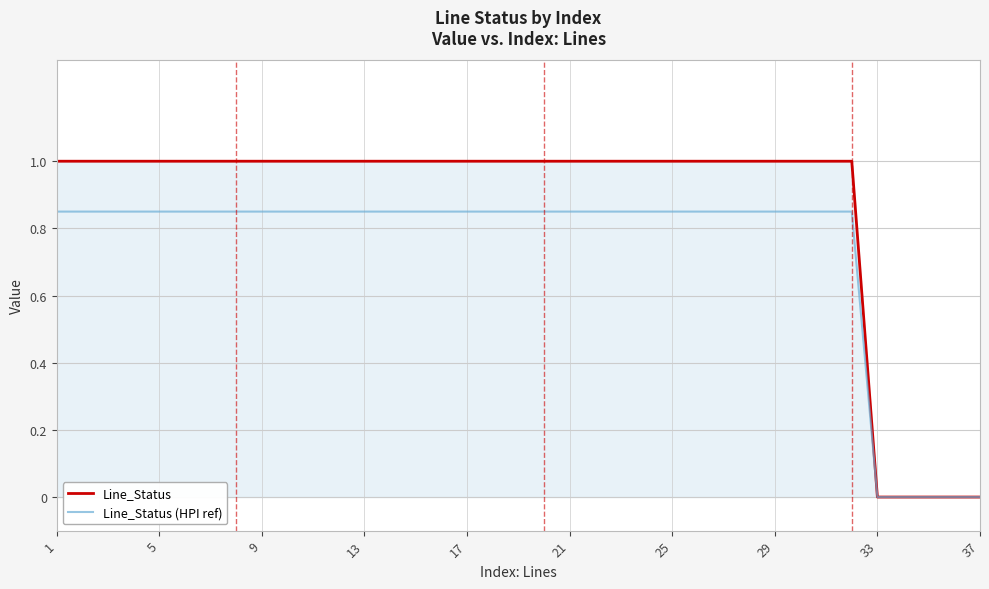

Does the chart display data point markers on the line(s)?

No